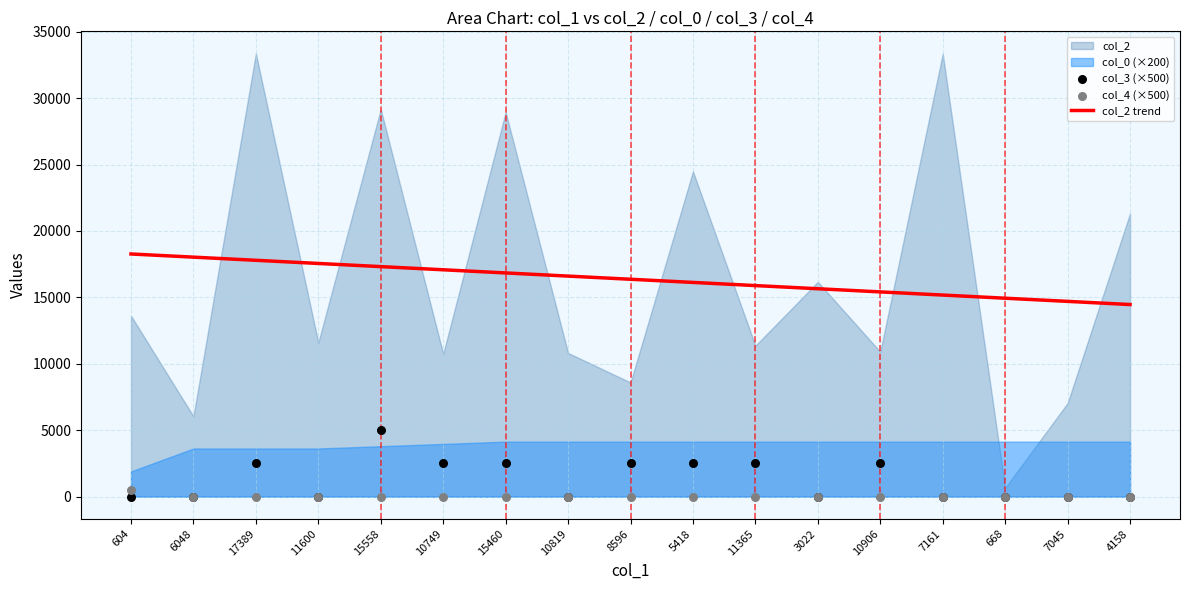

At which category is the sum across all series the highest?

15558